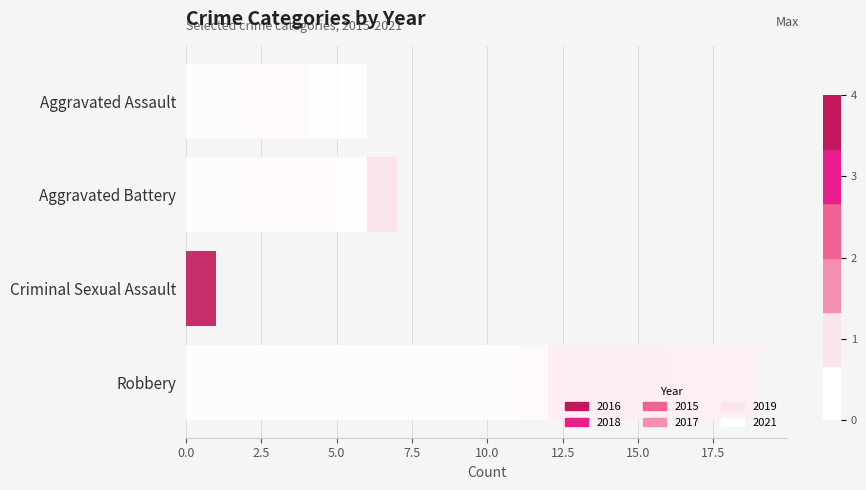

Which series has the largest range (max minus min)?

2015